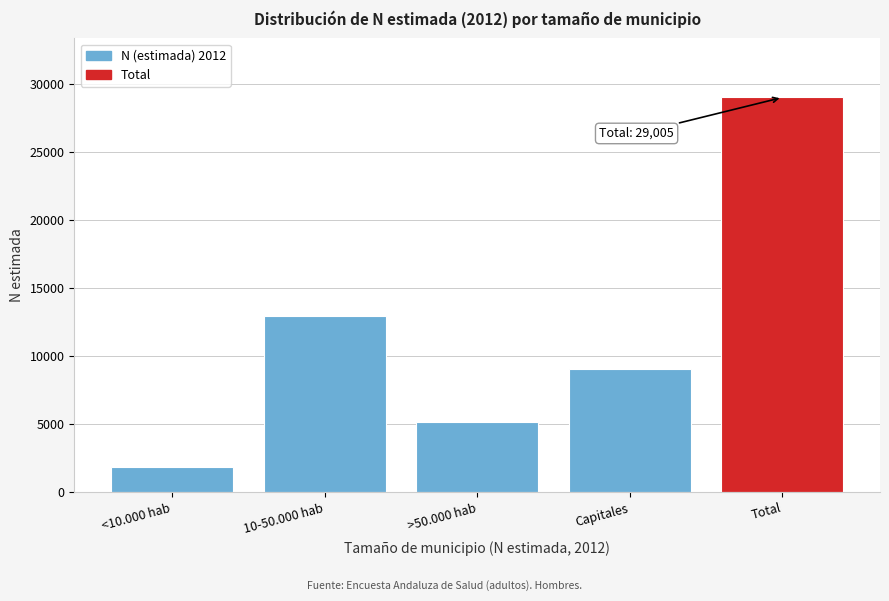

Reading left to right, transcribe all the data shown in this chart.

<10.000 hab=1873	10-50.000 hab=12968	>50.000 hab=5147	Capitales=9018	Total=29005